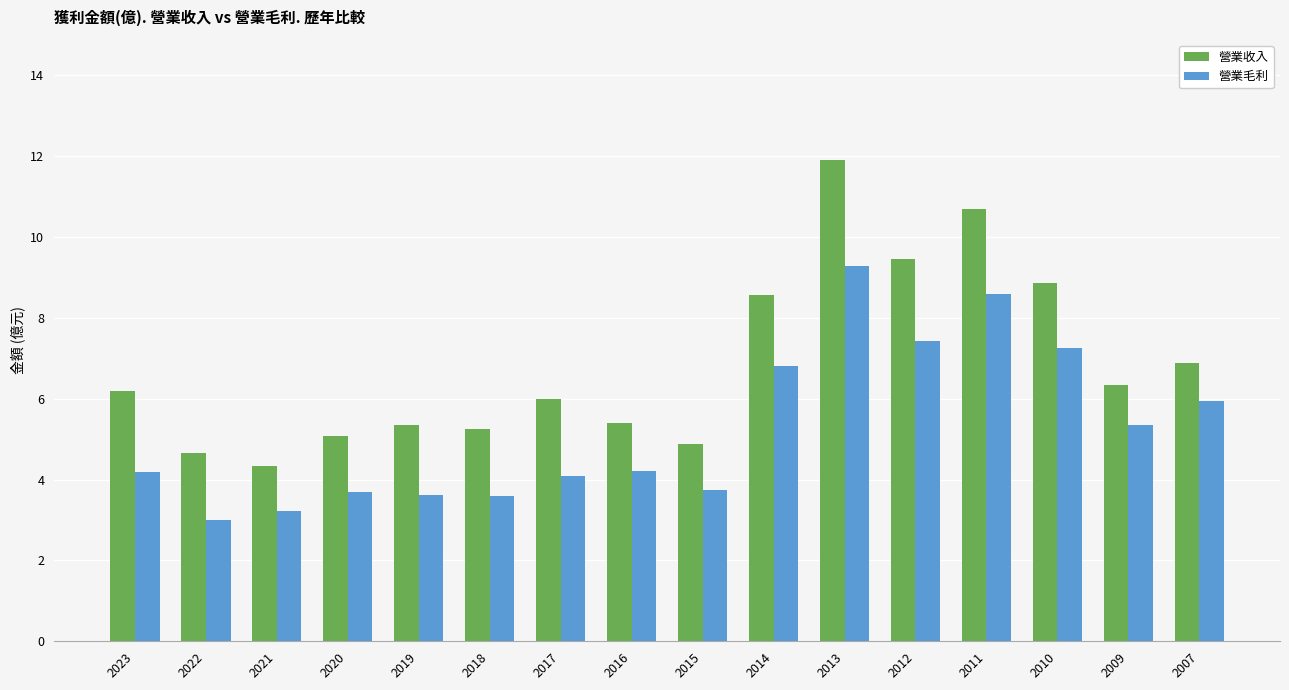

Count the number of data series in this chart.

2